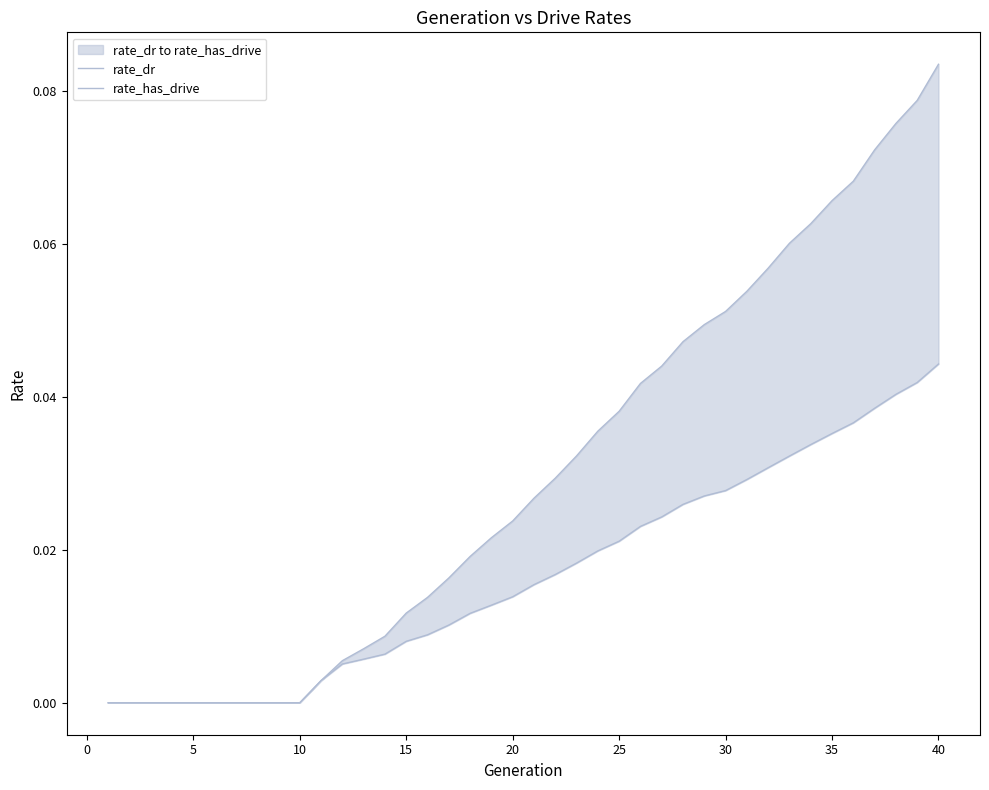

Rank the series by their average value, from highest to lowest.

rate_has_drive, rate_dr